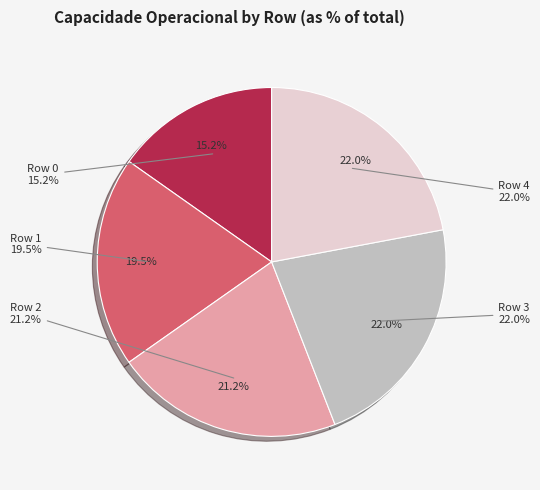

Does Row 4 account for over 50% of the chart?

No